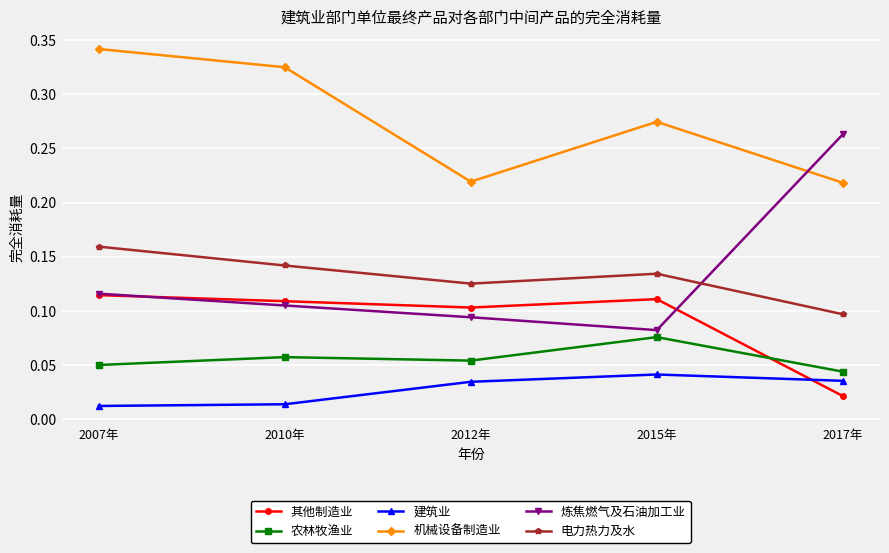

Which series has the largest range (max minus min)?

炼焦燃气及石油加工业